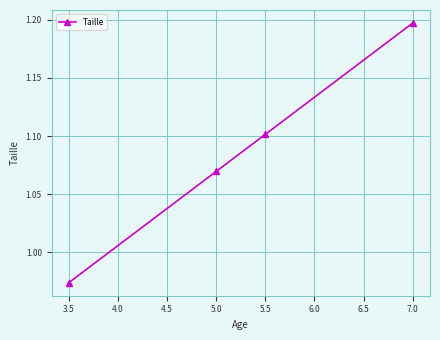

How many values are between 1 and 2?

3